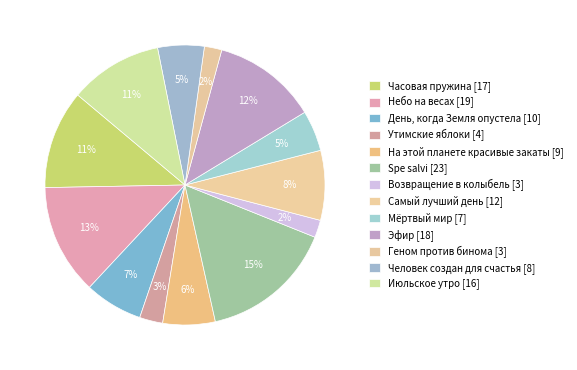

What is the ratio of the value at На этой планете красивые закаты to the value at Spe salvi?

0.4